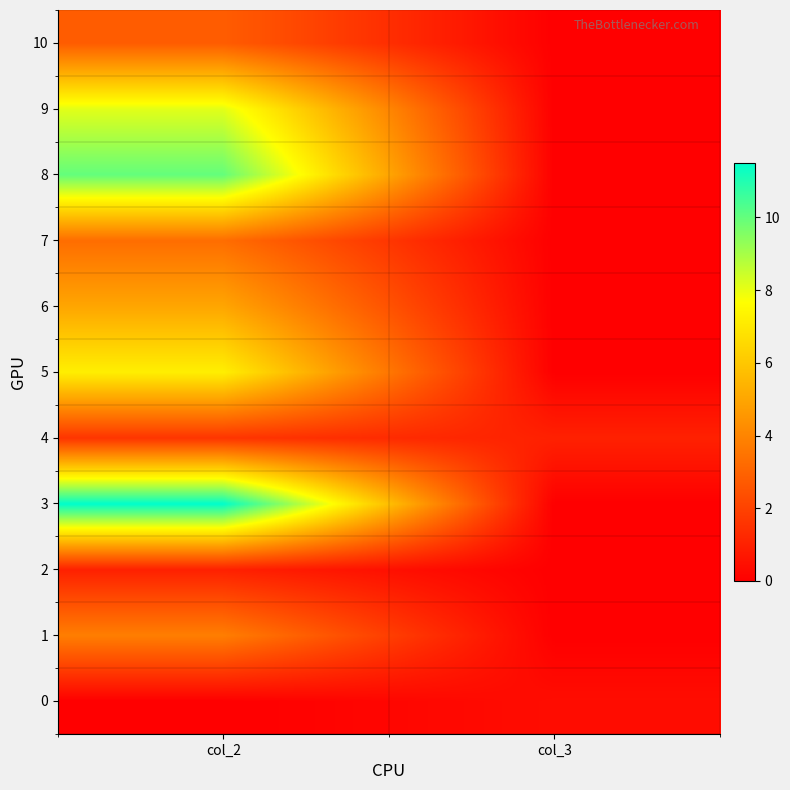

Reading left to right, what are all the values shown in this chart?

0: col_2=0.0	col_3=0.4
1: col_2=3.8	col_3=0.0
2: col_2=1.0	col_3=0.0
3: col_2=11.5	col_3=0.0
4: col_2=1.6	col_3=1.0
5: col_2=7.2	col_3=0.0
6: col_2=5.0	col_3=0.0
7: col_2=3.3	col_3=0.0
8: col_2=10.0	col_3=0.0
9: col_2=8.1	col_3=0.0
10: col_2=2.8	col_3=0.0